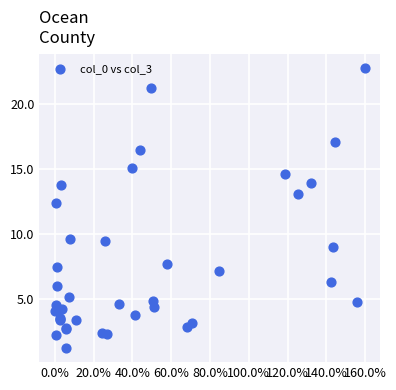

What Y value in the scatter plot is closest to 12?

12.4